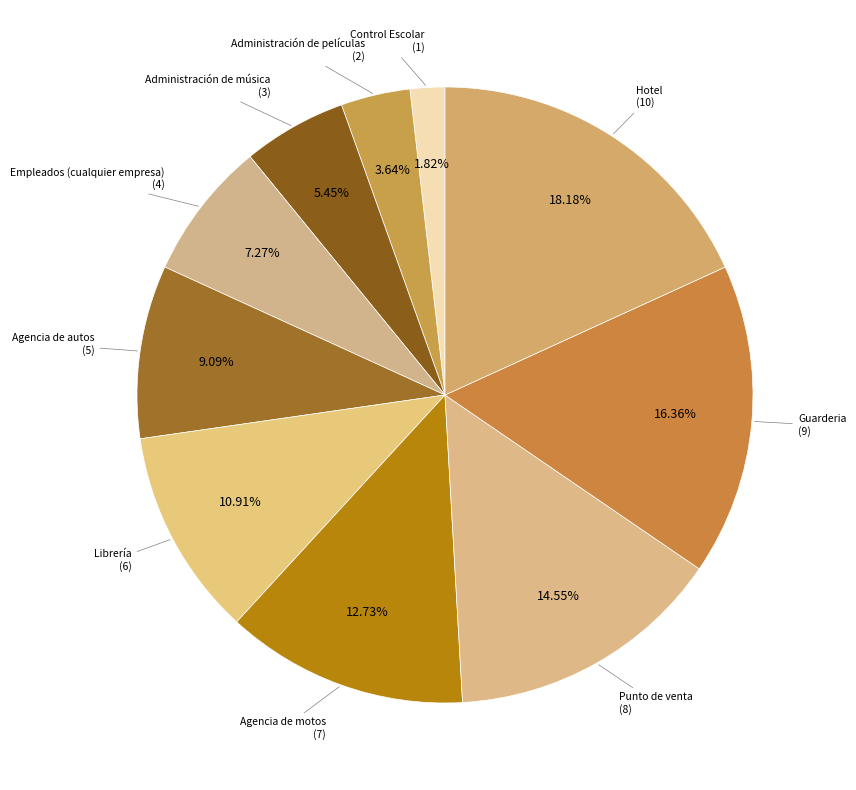

Count the number of slices in the pie.

10